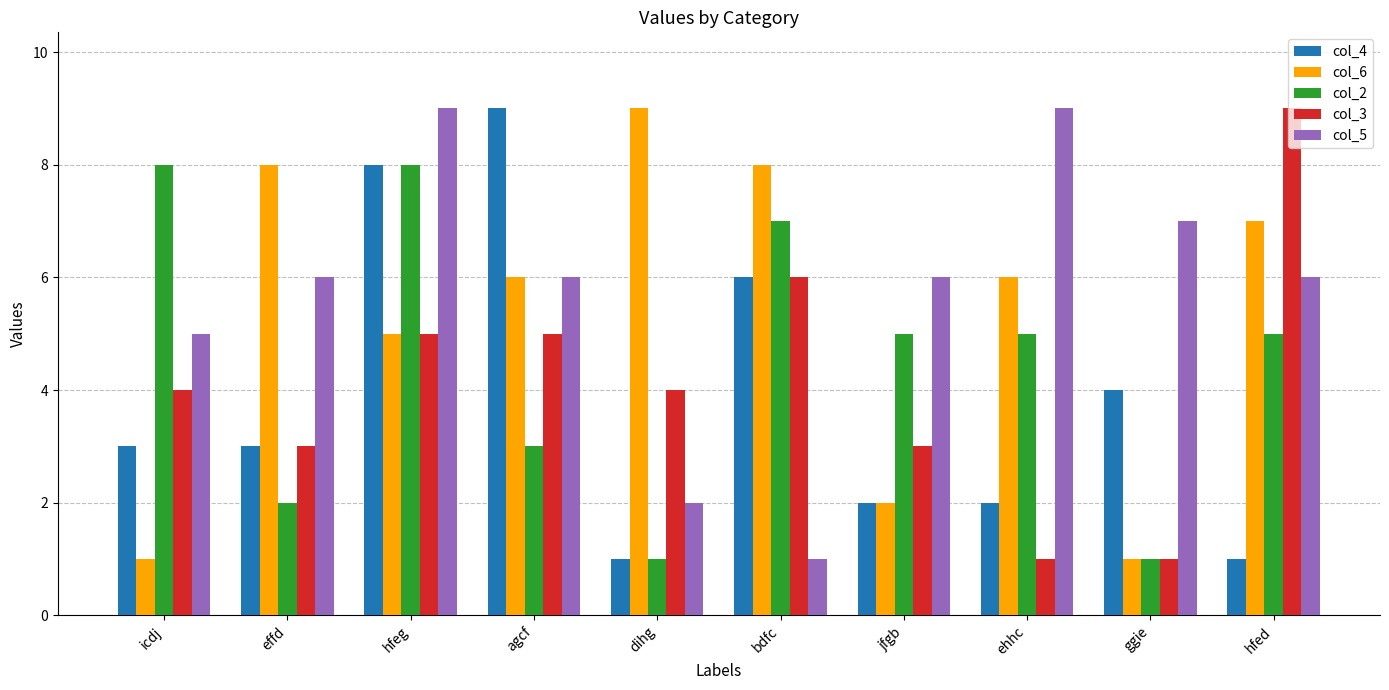

What is the difference between the highest and lowest values at effd?

6